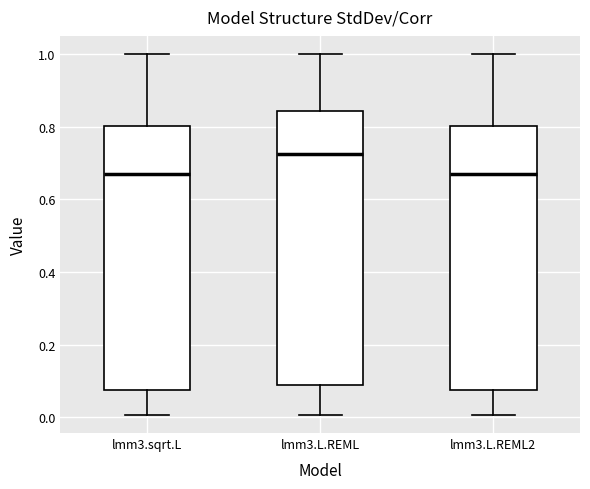

Which box has the highest median line?

lmm3.L.REML